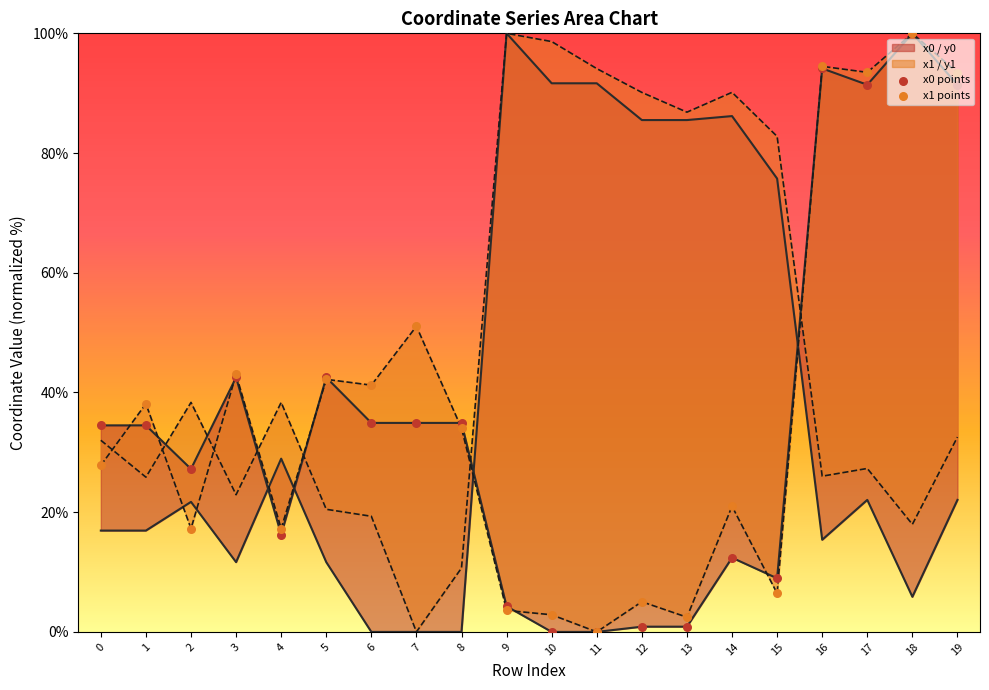

Is the value of x1 points at 2 greater than the value of x0 points at 6?

No